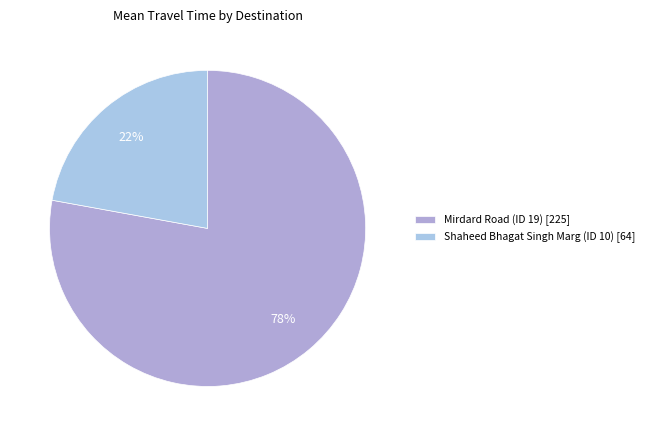

Which category accounts for the majority?

Mirdard Road (ID 19)